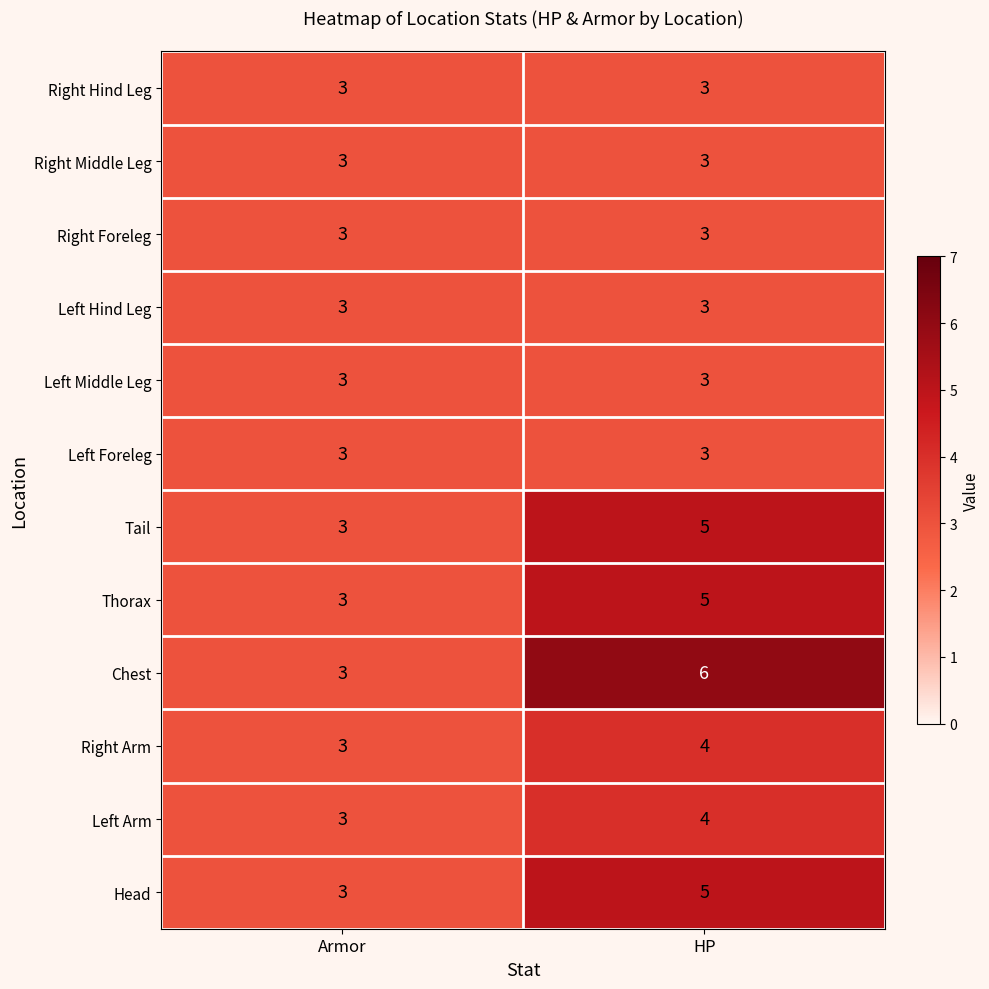

Which series has the largest range (max minus min)?

Chest